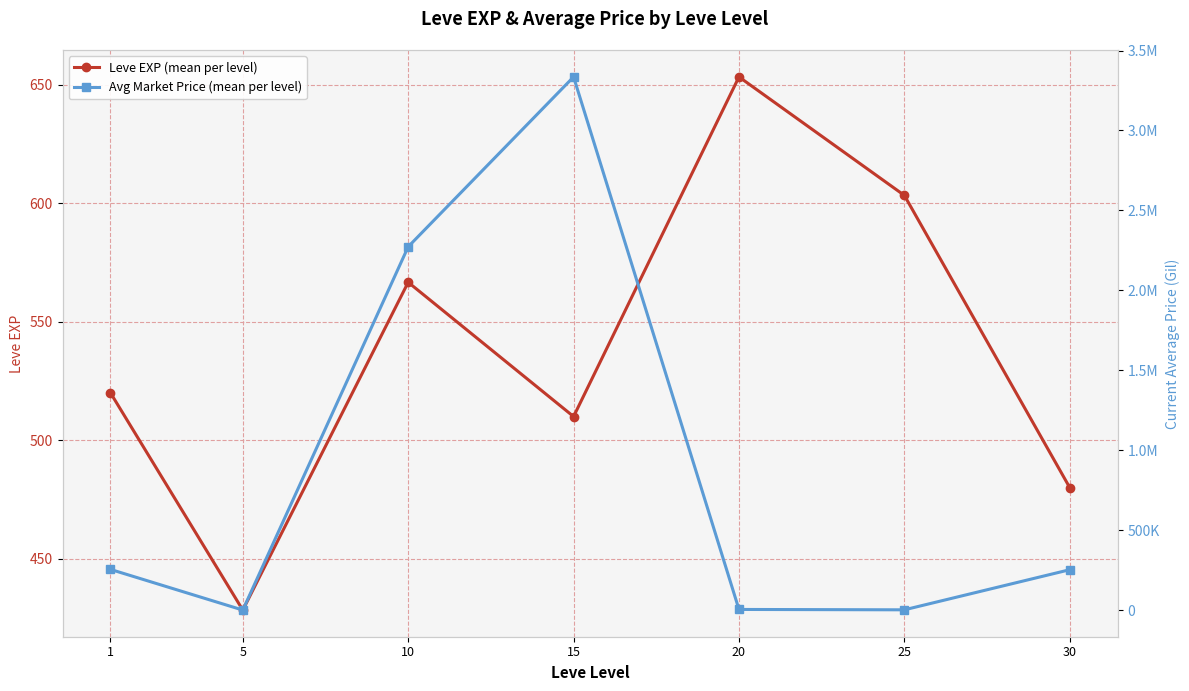

What is the highest value of the Avg Market Price (mean per level) series?

3334967.3